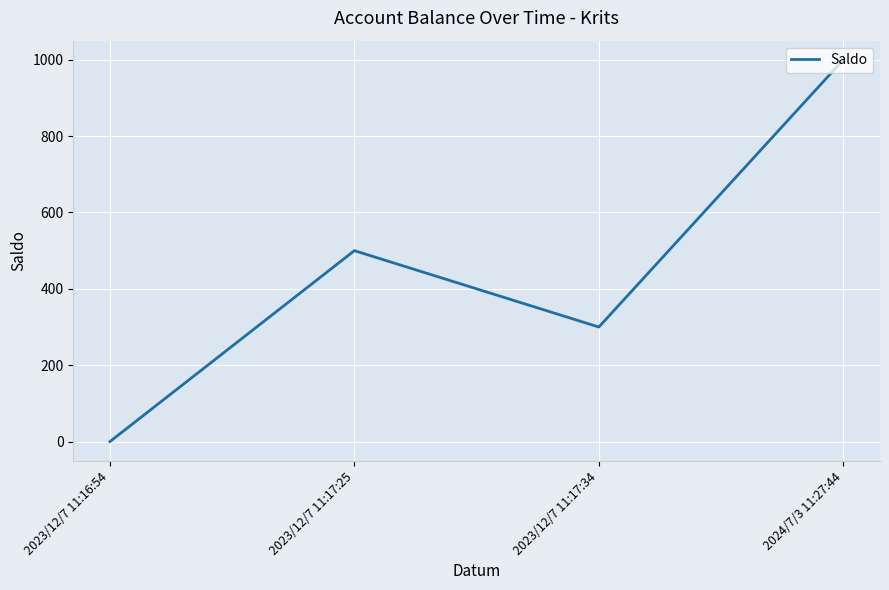

Which has a higher value, 2023/12/7 11:16:54 or 2024/7/3 11:27:44?

2024/7/3 11:27:44